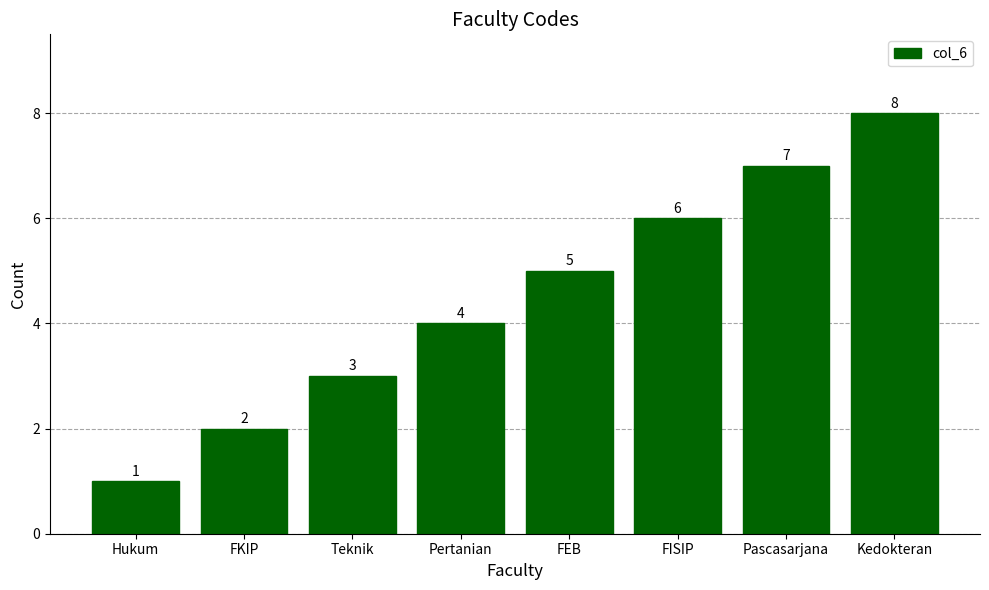

What is the ratio of the value at Kedokteran to the value at Pascasarjana?

1.1